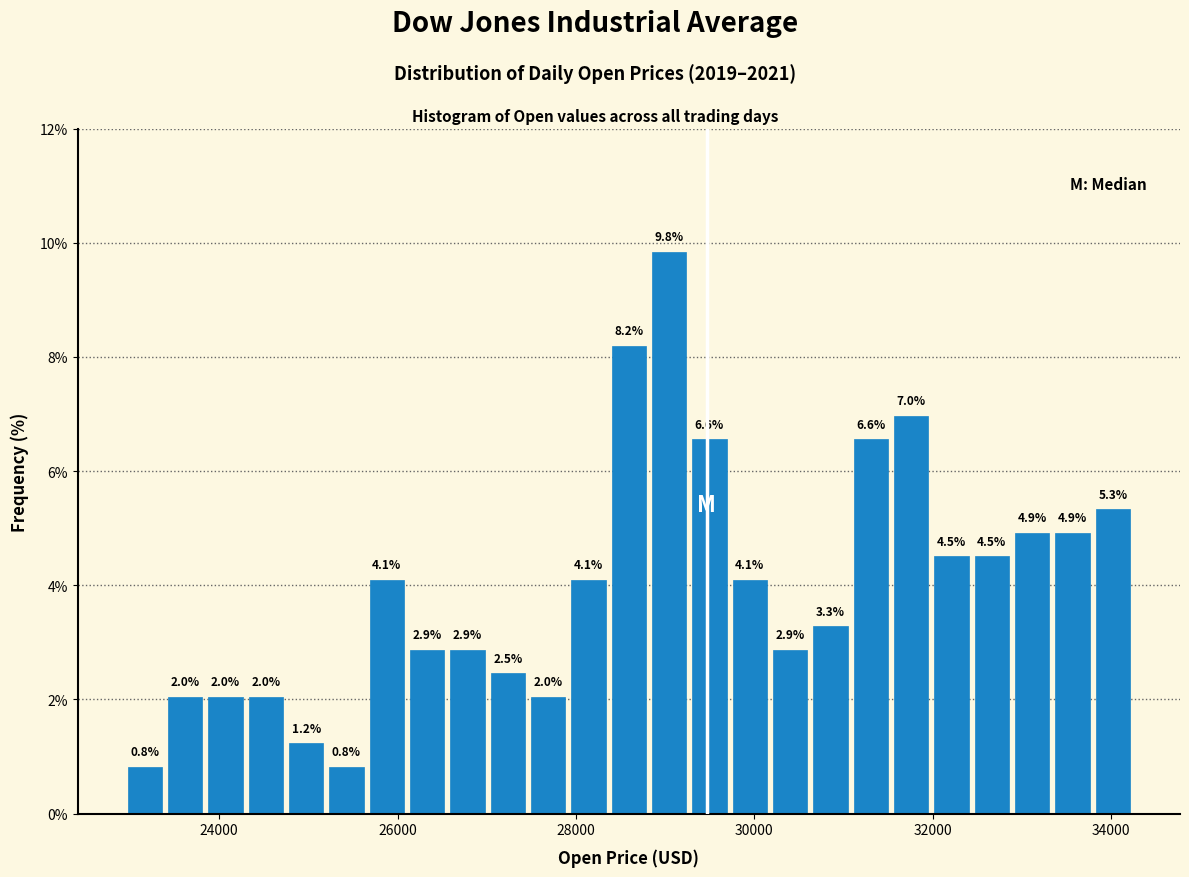

Around what value on the x-axis is the tallest bar? Give the approximate position of its centre, as read against the axis.

29000